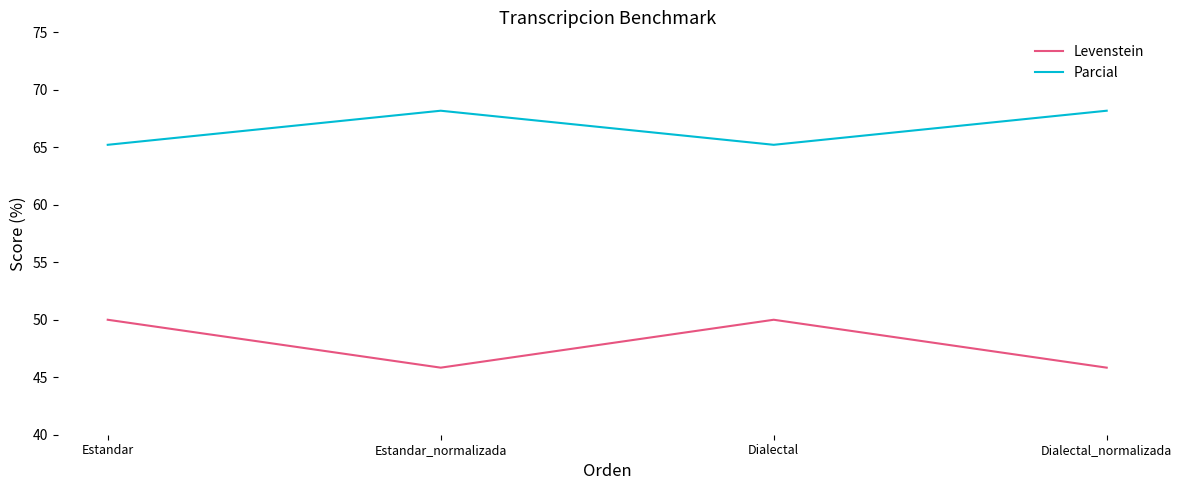

What is the total value across all series at Estandar?

115.2